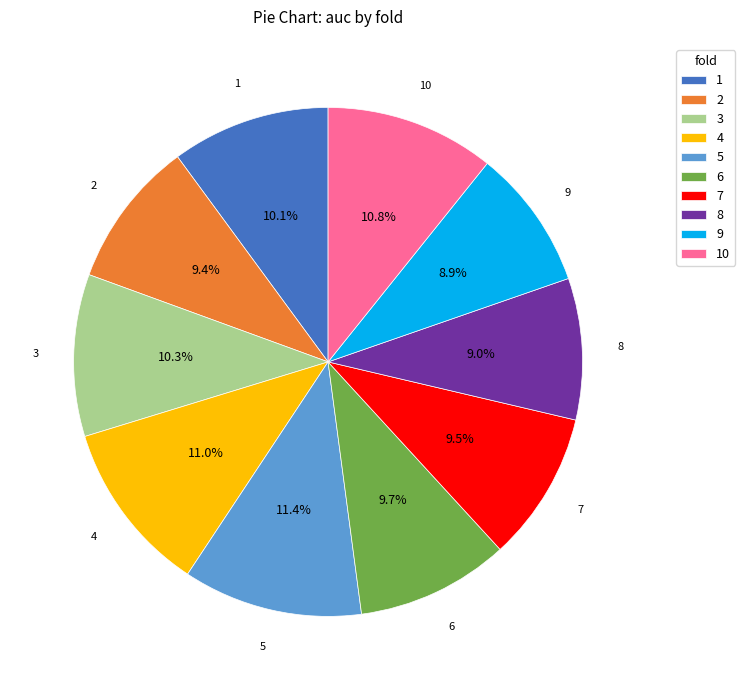

How many segments does this pie chart have?

10